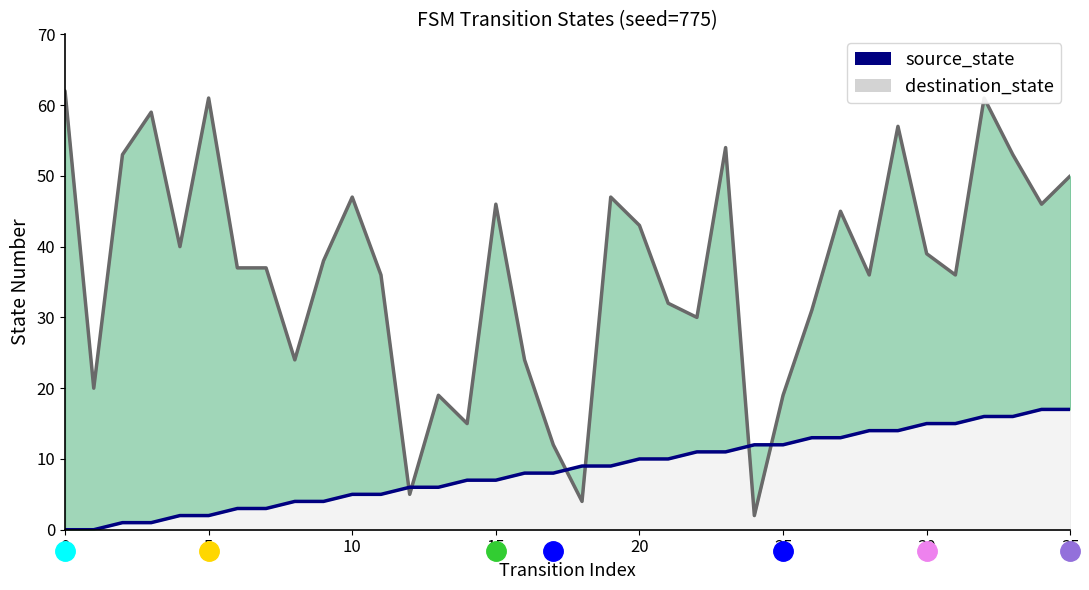

How many values in the destination_state series exceed 38?

17